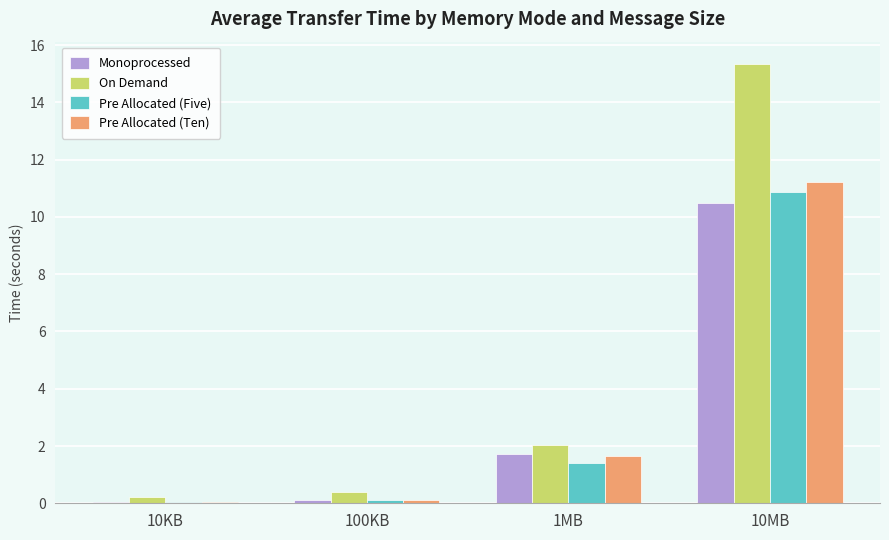

At which label is On Demand closest to 7?

1MB